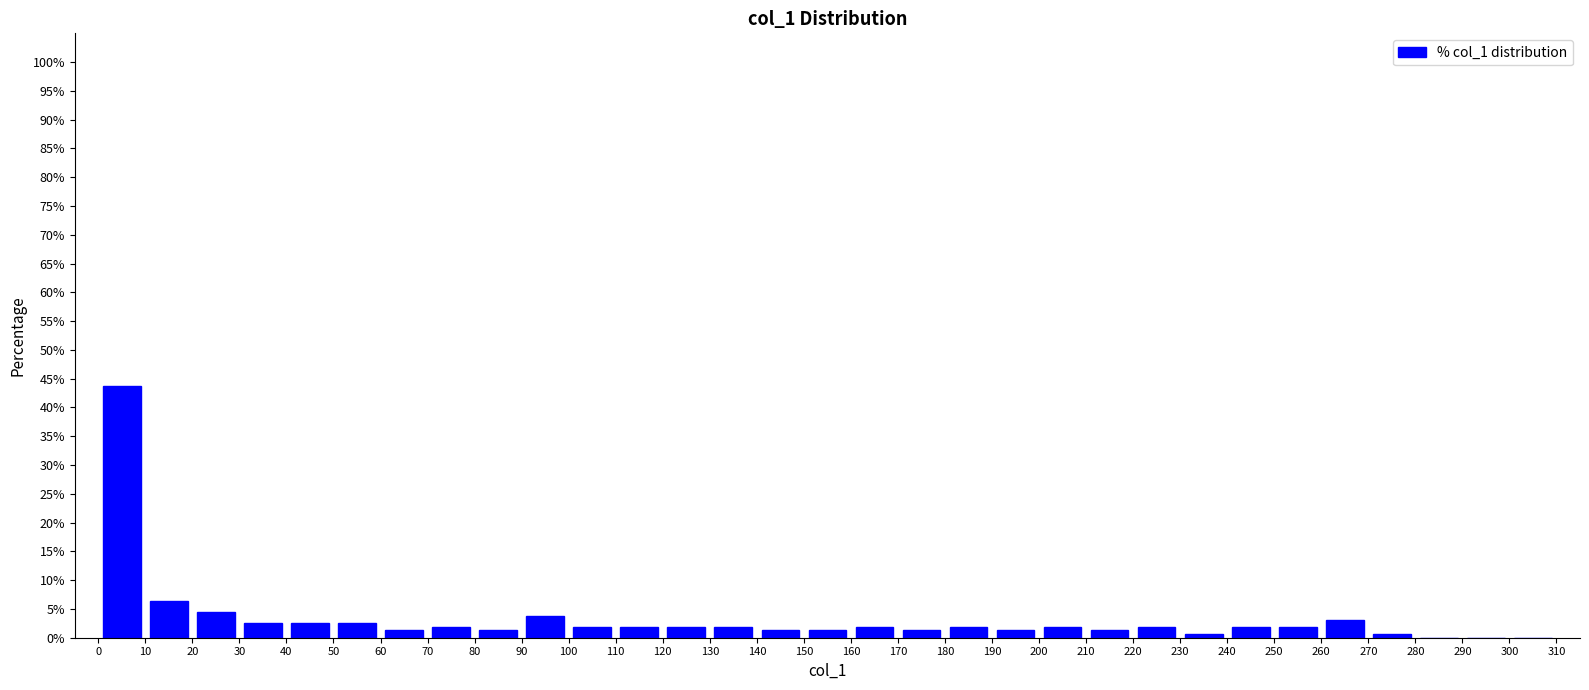

Reading left to right, list every bar in this chart as the range it spans on the x-axis followed by its height. The values are not printed on the chart, so give them approximately, as read against the axis.

0 to 10: 43.5
10 to 20: 6.5
20 to 30: 4.5
30 to 40: 2.5
40 to 50: 2.5
50 to 60: 2.5
60 to 70: 1.5
70 to 80: 2.0
80 to 90: 1.5
90 to 100: 4.0
100 to 110: 2.0
110 to 120: 2.0
120 to 130: 2.0
130 to 140: 2.0
140 to 150: 1.5
150 to 160: 1.5
160 to 170: 2.0
170 to 180: 1.5
180 to 190: 2.0
190 to 200: 1.5
200 to 210: 2.0
210 to 220: 1.5
220 to 230: 2.0
230 to 240: 0.5
240 to 250: 2.0
250 to 260: 2.0
260 to 270: 3.0
270 to 280: 0.5
280 to 290: 0
290 to 300: 0
300 to 310: 0